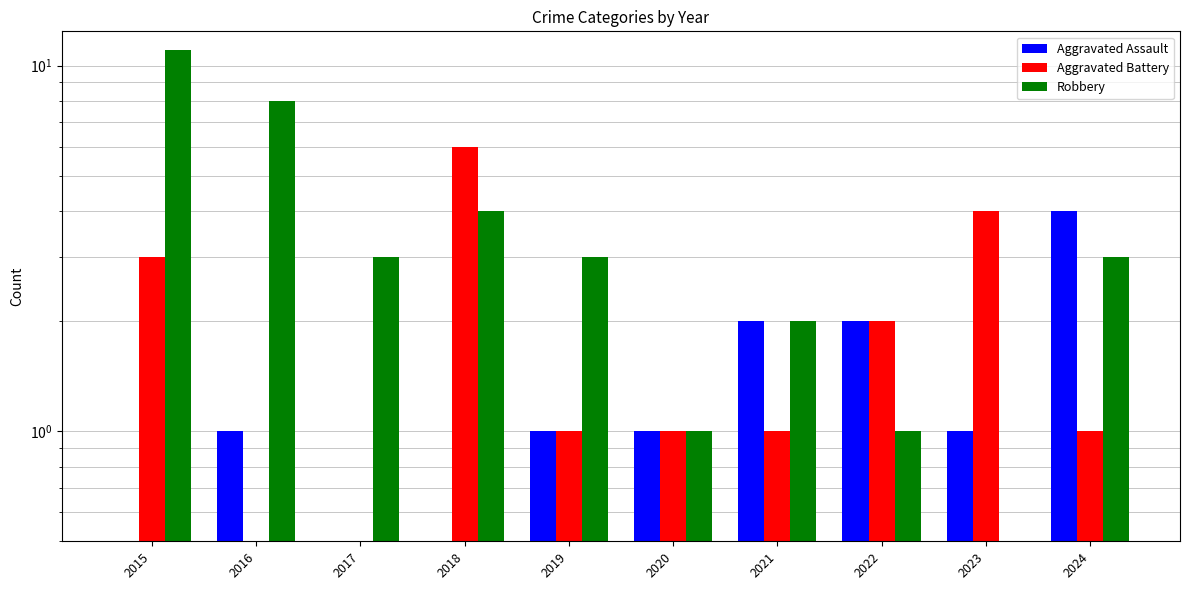

What is the total value across all series at 2021?

5